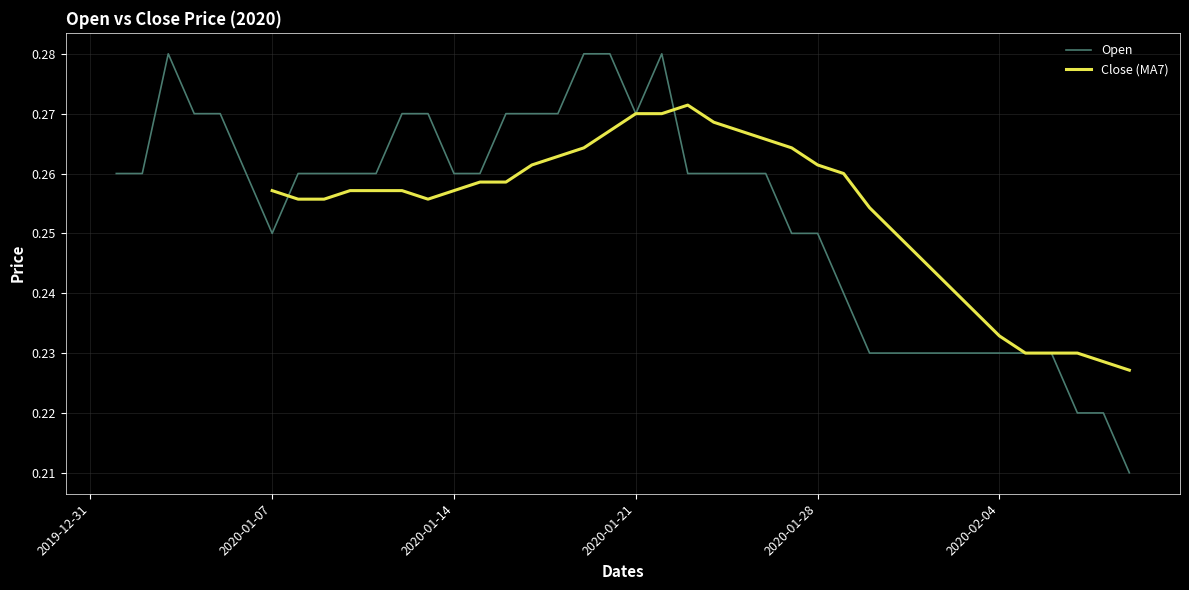

At which category does the data reach its first local peak?

2020-01-03